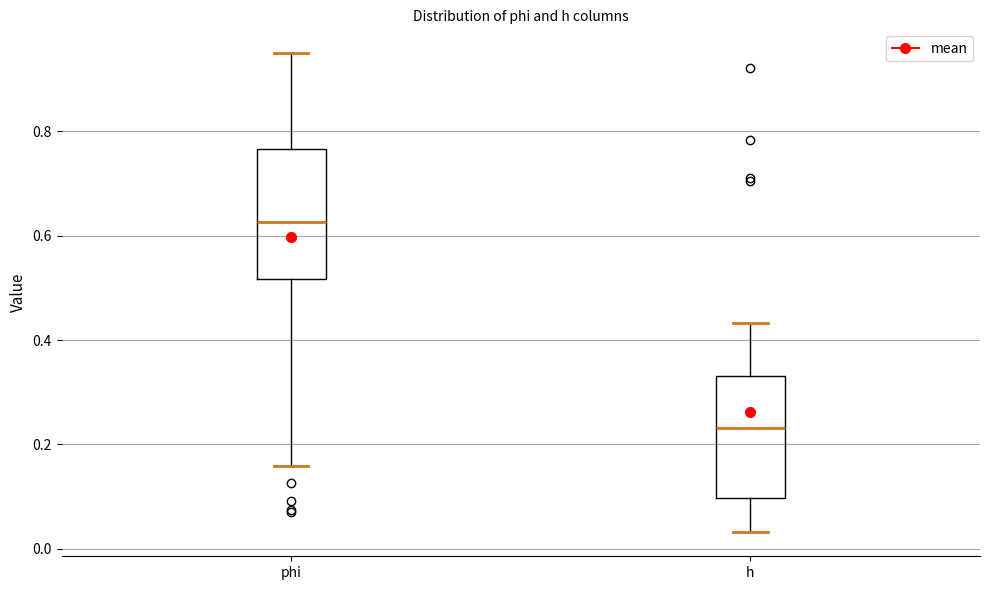

Which box's median line is the lowest?

h